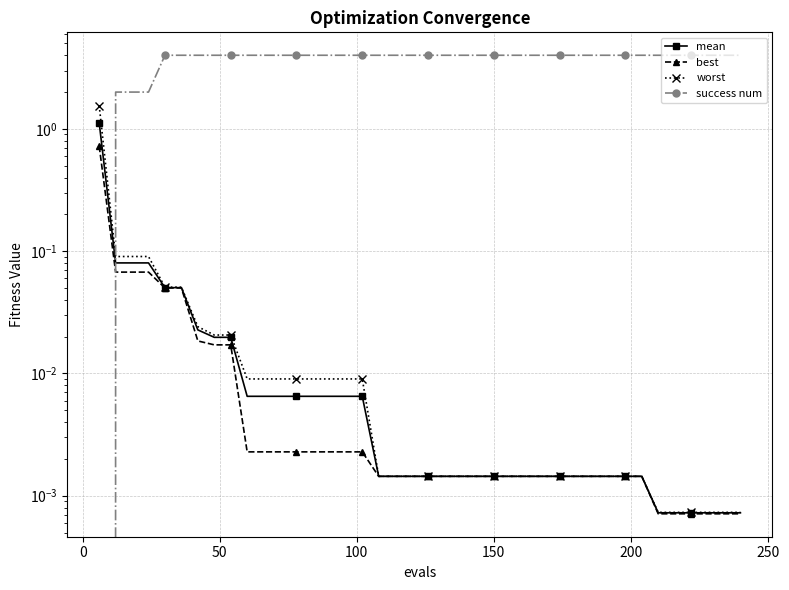

Reading left to right, what are all the values shown in this chart?

mean: 1.1	0.1	0.1	0.1	0.1	0.1	0.0	0.0	0.0	0.0	0.0	0.0	0.0	0.0	0.0	0.0	0.0	0.0	0.0	0.0	0.0	0.0	0.0	0.0	0.0	0.0	0.0	0.0	0.0	0.0	0.0	0.0	0.0	0.0	0.0	0.0	0.0	0.0	0.0	0.0
best: 0.7	0.1	0.1	0.1	0.1	0.1	0.0	0.0	0.0	0.0	0.0	0.0	0.0	0.0	0.0	0.0	0.0	0.0	0.0	0.0	0.0	0.0	0.0	0.0	0.0	0.0	0.0	0.0	0.0	0.0	0.0	0.0	0.0	0.0	0.0	0.0	0.0	0.0	0.0	0.0
worst: 1.6	0.1	0.1	0.1	0.1	0.1	0.0	0.0	0.0	0.0	0.0	0.0	0.0	0.0	0.0	0.0	0.0	0.0	0.0	0.0	0.0	0.0	0.0	0.0	0.0	0.0	0.0	0.0	0.0	0.0	0.0	0.0	0.0	0.0	0.0	0.0	0.0	0.0	0.0	0.0
success num: 0.0	2.0	2.0	2.0	4.0	4.0	4.0	4.0	4.0	4.0	4.0	4.0	4.0	4.0	4.0	4.0	4.0	4.0	4.0	4.0	4.0	4.0	4.0	4.0	4.0	4.0	4.0	4.0	4.0	4.0	4.0	4.0	4.0	4.0	4.0	4.0	4.0	4.0	4.0	4.0